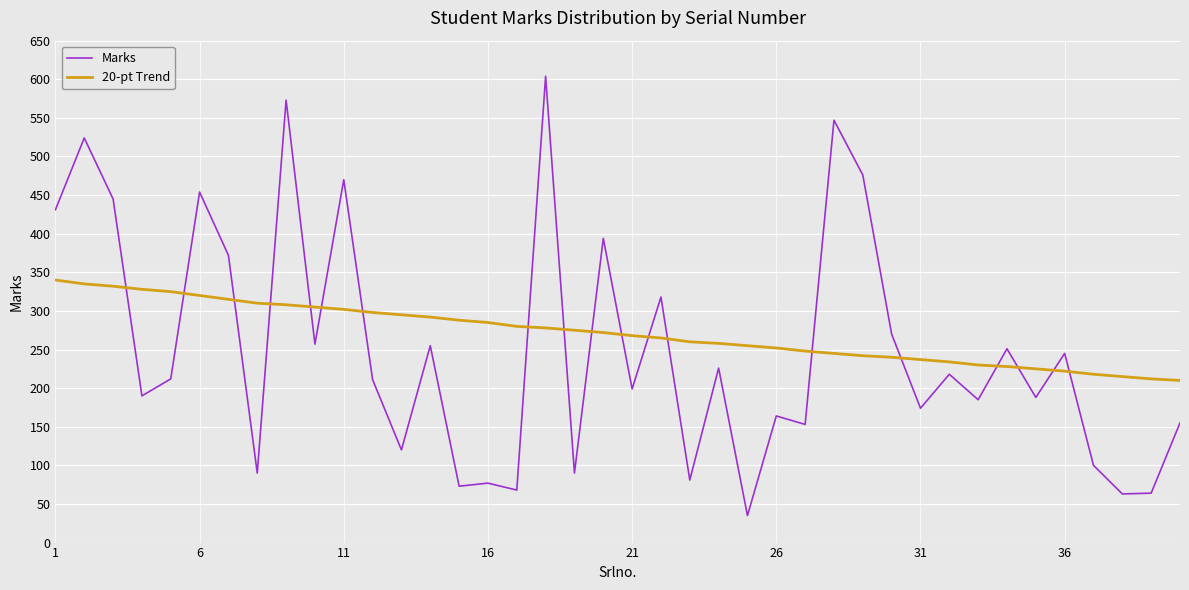

What is the greatest value displayed?

604